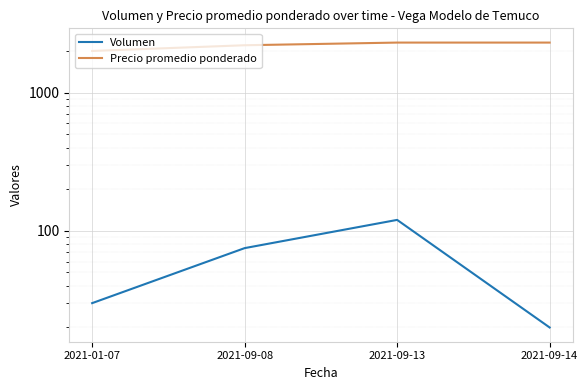

Which category has the highest value in the Precio promedio ponderado series?

2021-09-13